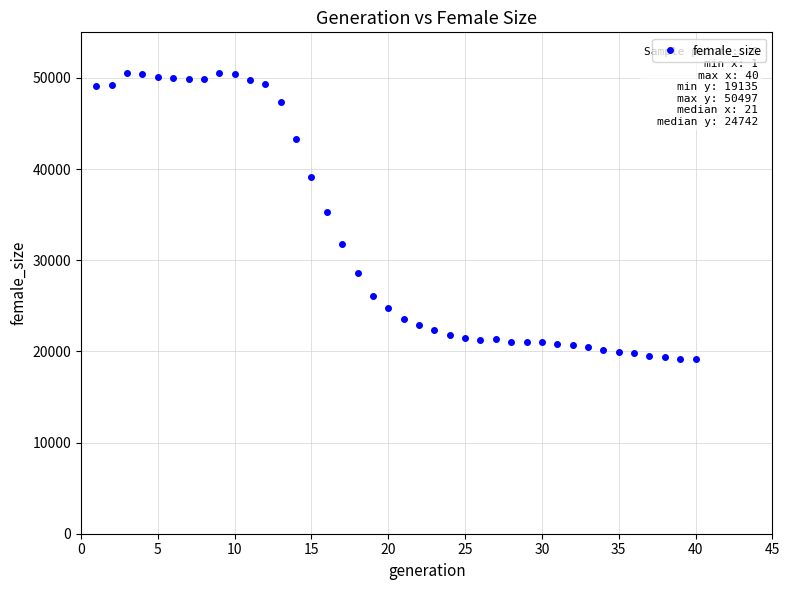

What is the range of X values (max minus min)?

39